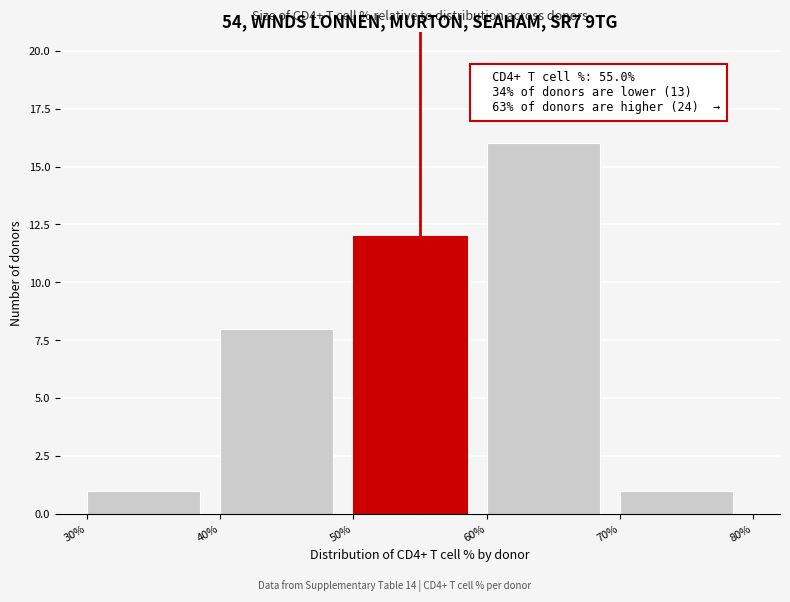

Over which range of the x-axis is the bar tallest?

60% to 70%